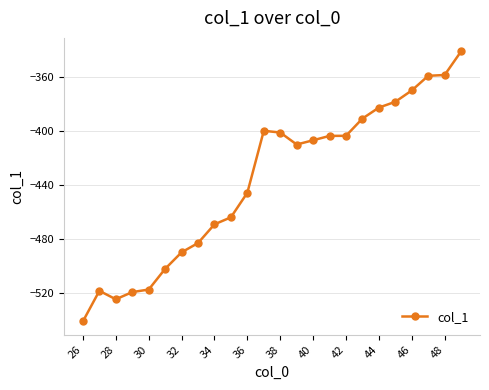

What is the average value?

-436.7